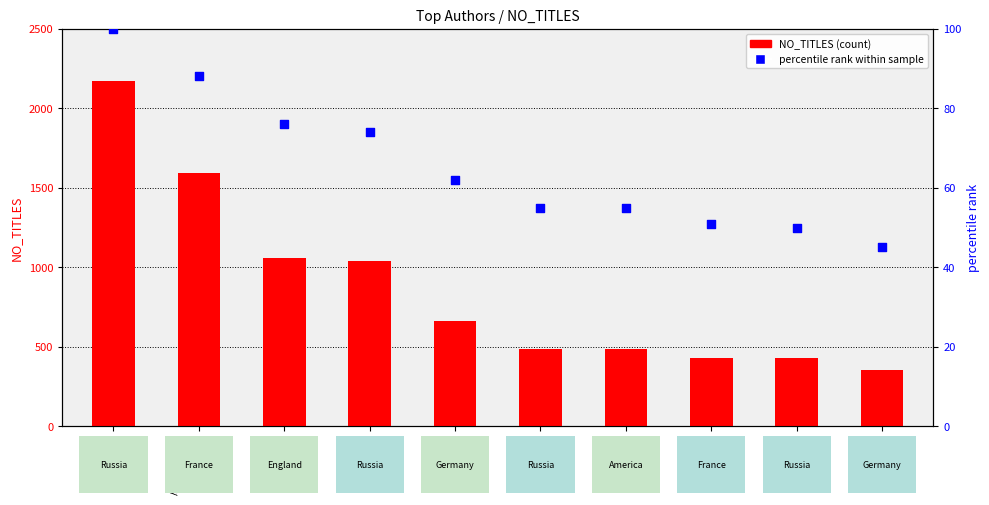

Which series contains the highest Y value?

NO_TITLES (count)